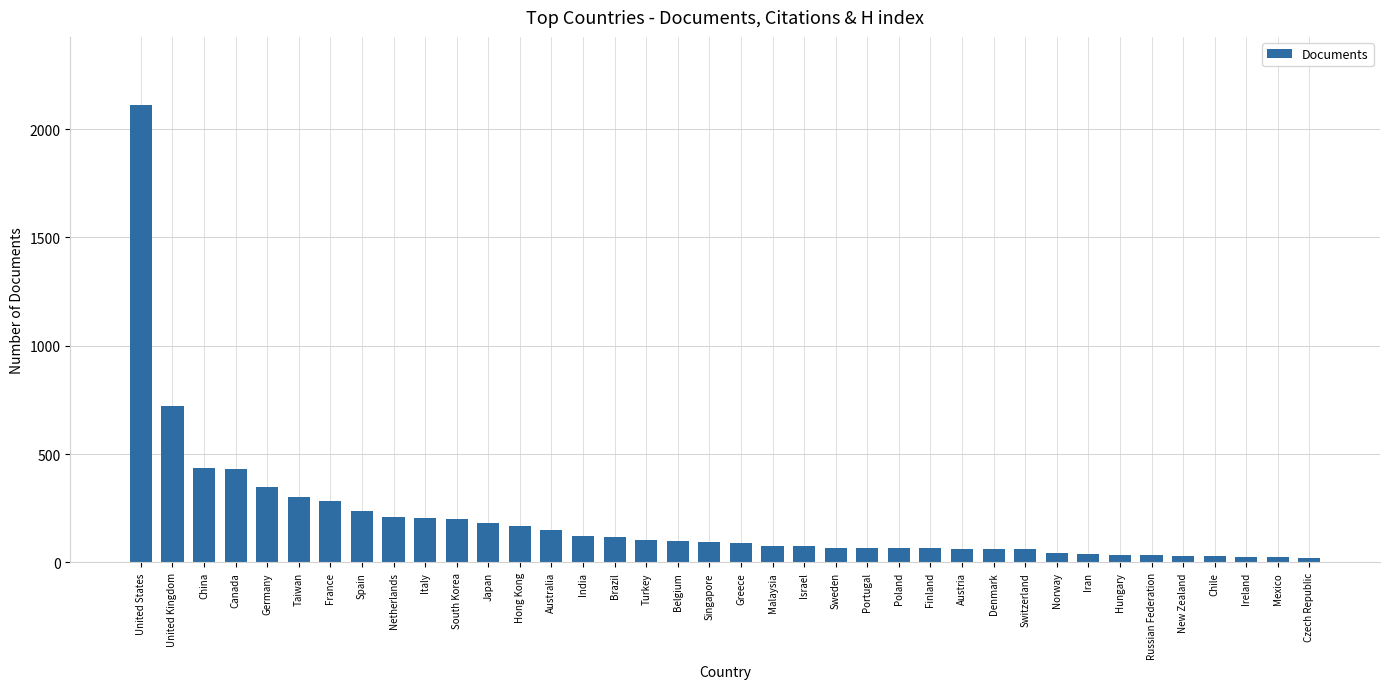

What is the minimum value shown in the chart?

21